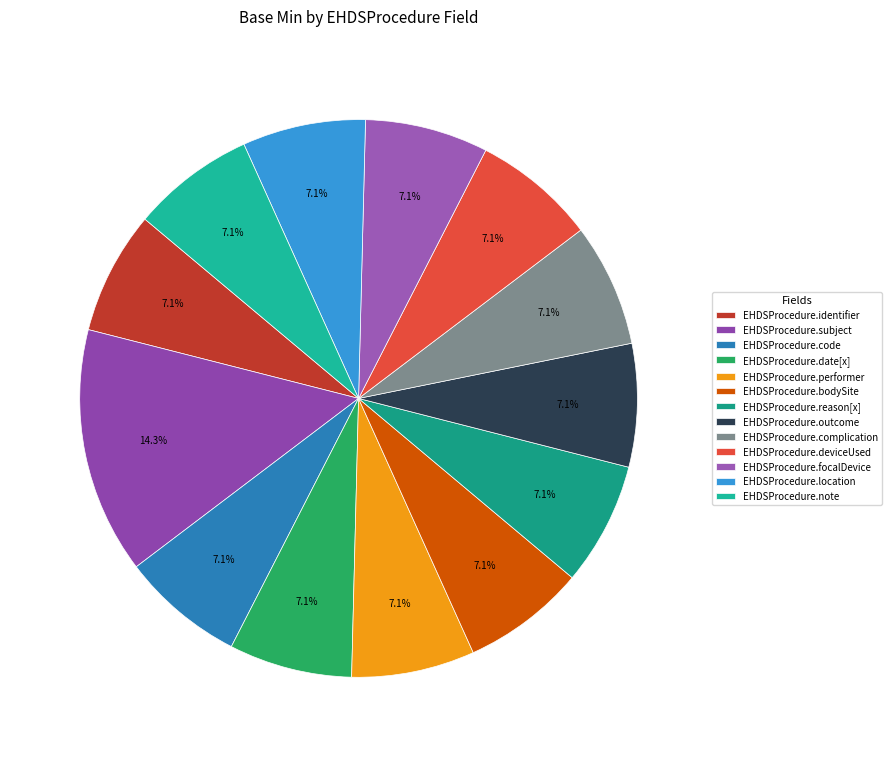

The EHDSProcedure.code slice represents 1% of the pie. True or false?

False